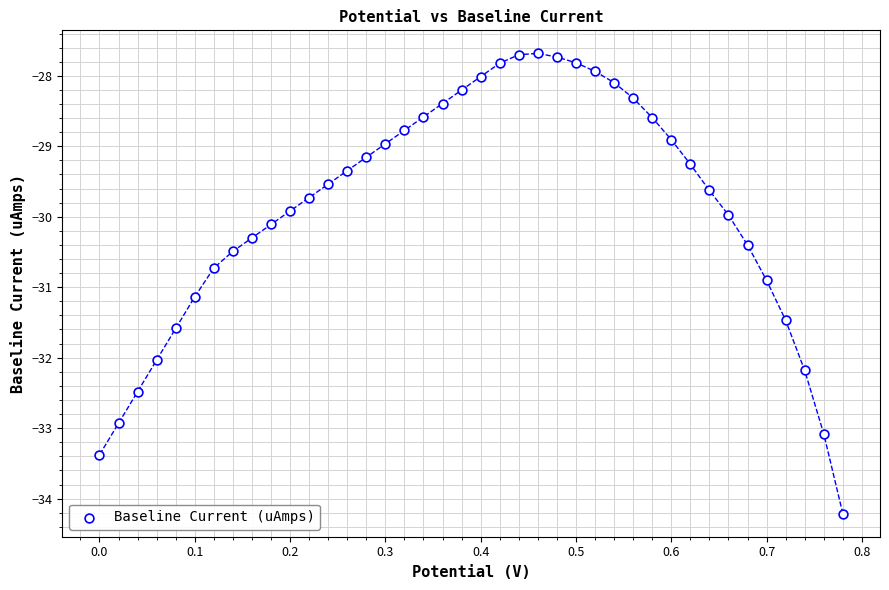

What is the range of X values (max minus min)?

0.8